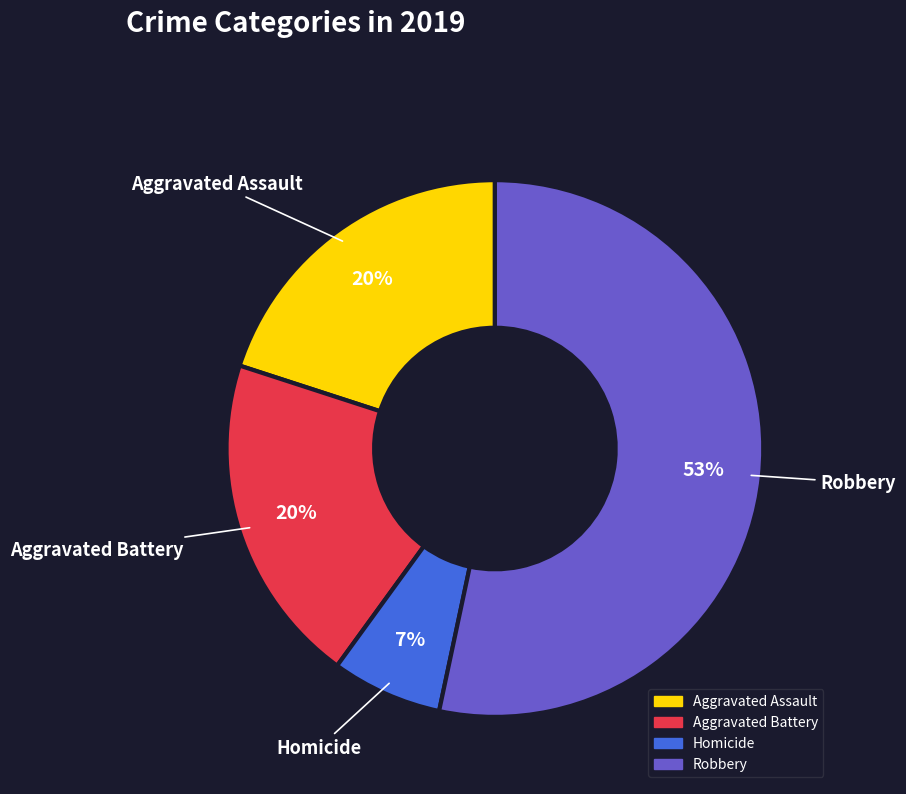

To the nearest percent, what is the difference between the Homicide and Aggravated Battery slice percentages?

13%